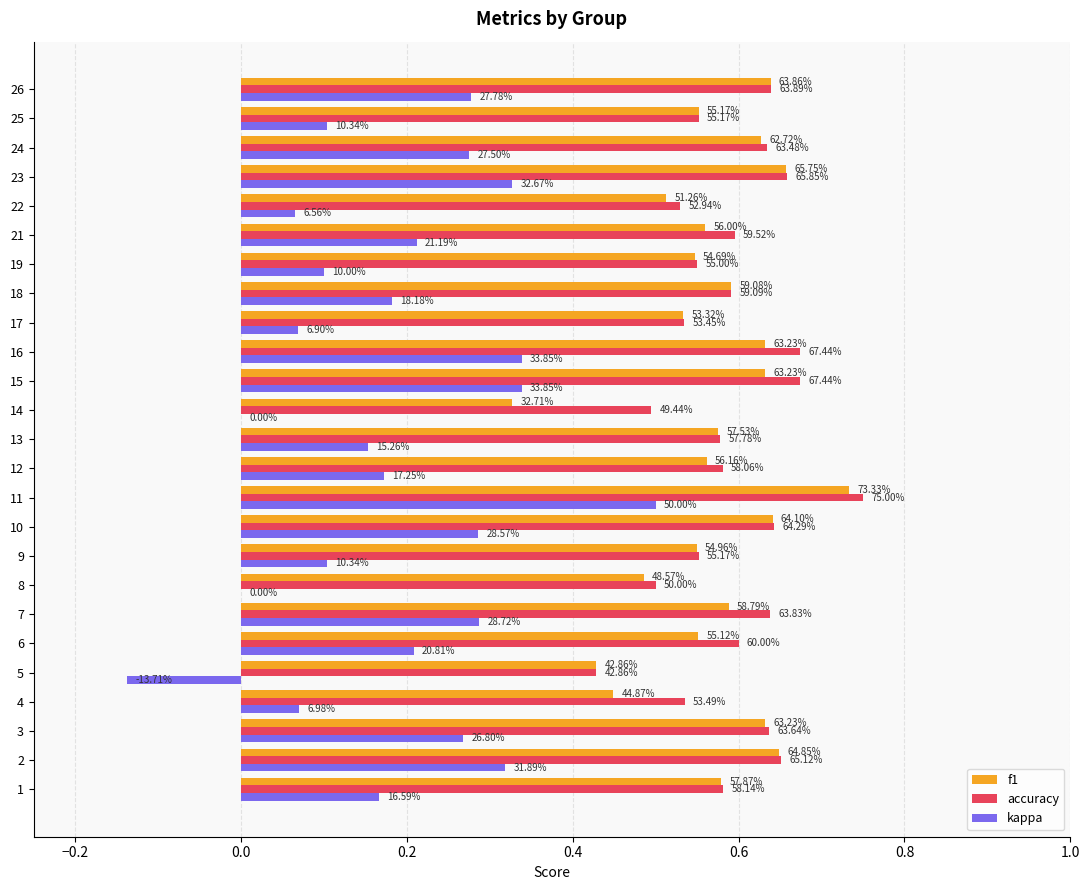

True or false: kappa has a value of 0.2 at 11.

False